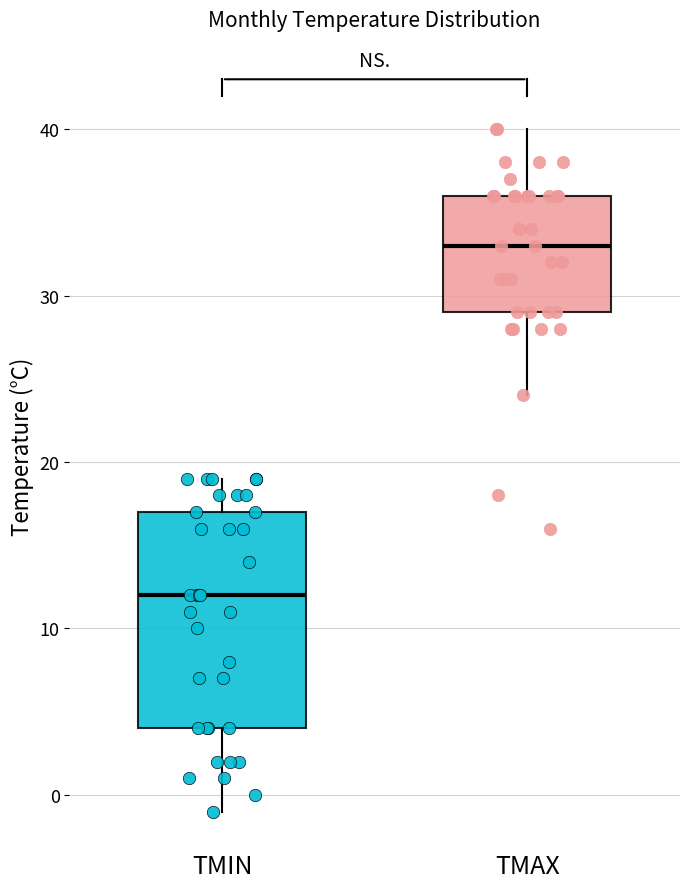

Reading left to right, transcribe this box plot: for each box, give where its median line is, the range the box spans, and where its two whiskers end, as read against the y-axis. The values are not printed on the chart, so give them approximately, as read against the axis.

TMIN: median 12, box 4 to 17, whiskers -1 to 19
TMAX: median 33, box 29 to 36, whiskers 24 to 40